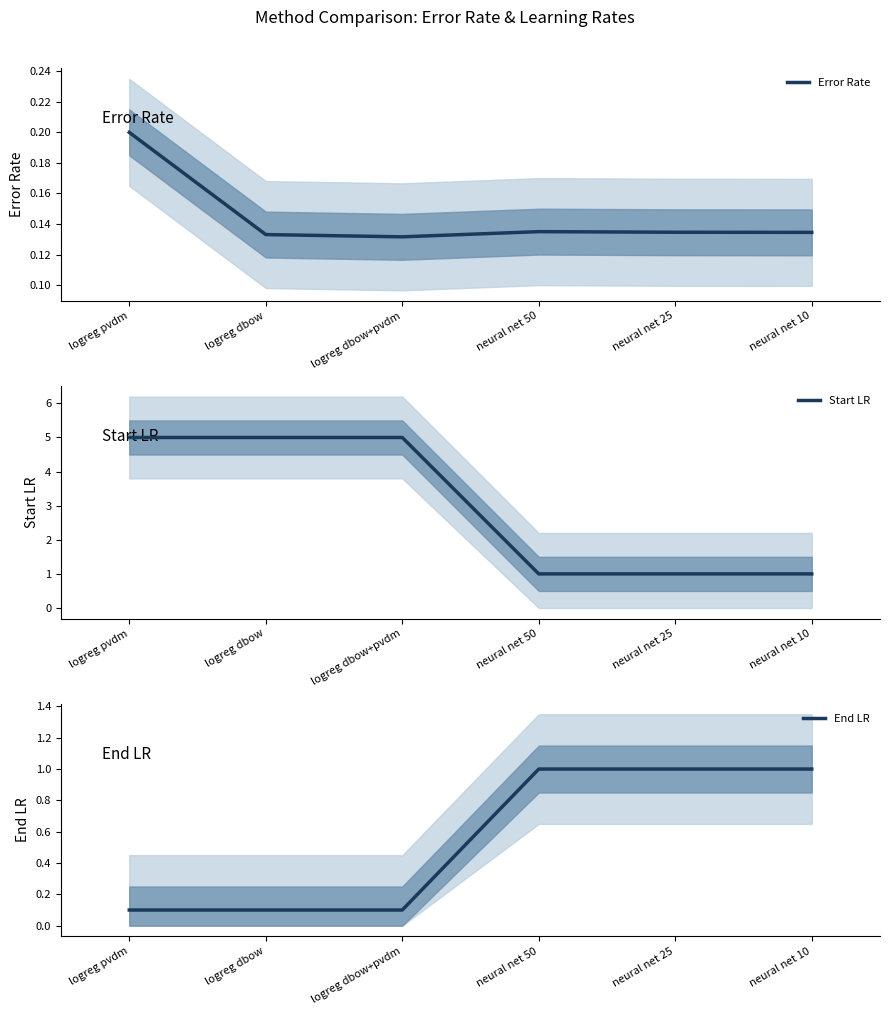

Which category has the highest value in the Error Rate series?

logreg pvdm